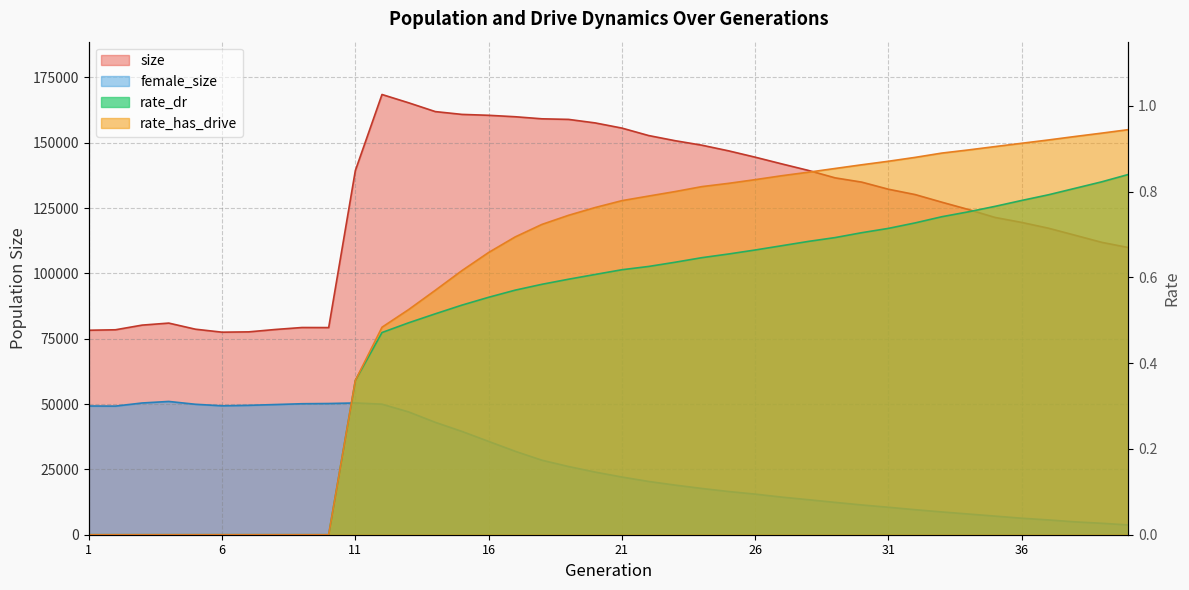

Between 30 and 33, which is larger?

30